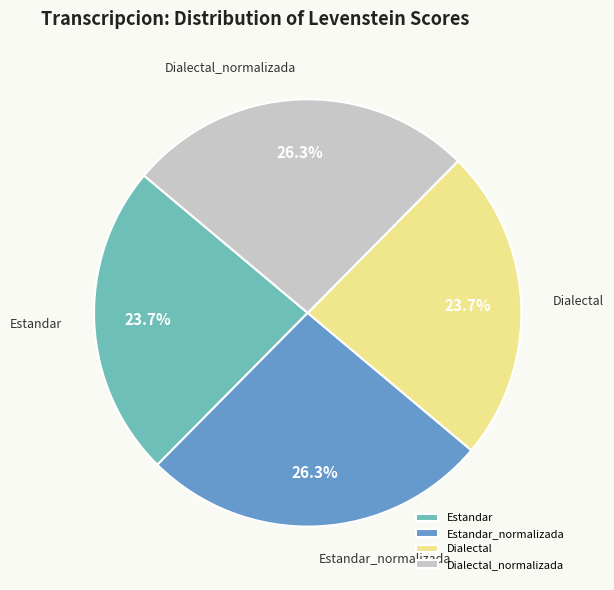

What percentage do Estandar and Dialectal_normalizada together represent?

50.0%